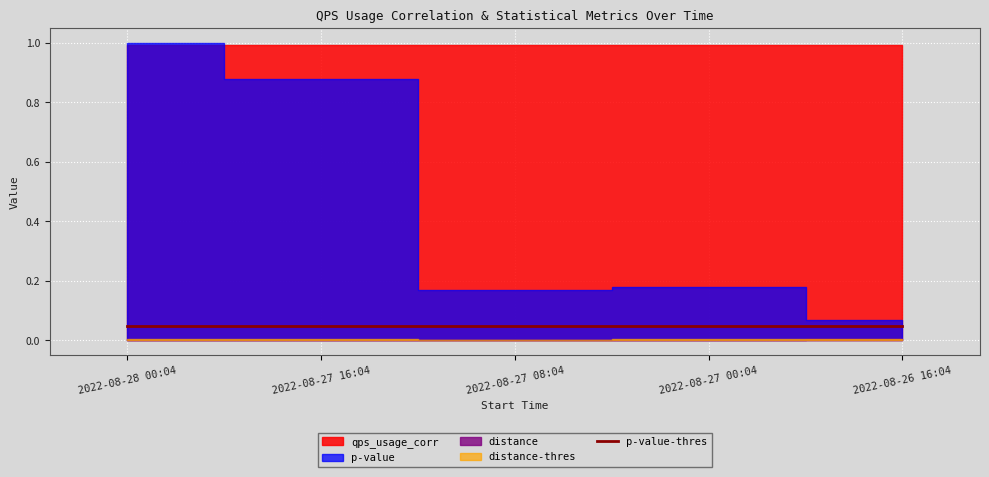

Reading left to right, what are all the values shown in this chart?

qps_usage_corr: 1.0	1.0	1.0	1.0	1.0
p-value: 1.0	0.9	0.2	0.2	0.1
distance: 0.0	0.0	0.0	0.0	0.0
distance-thres: 0.0	0.0	0.0	0.0	0.0
p-value-thres: 0.1	0.1	0.1	0.1	0.1